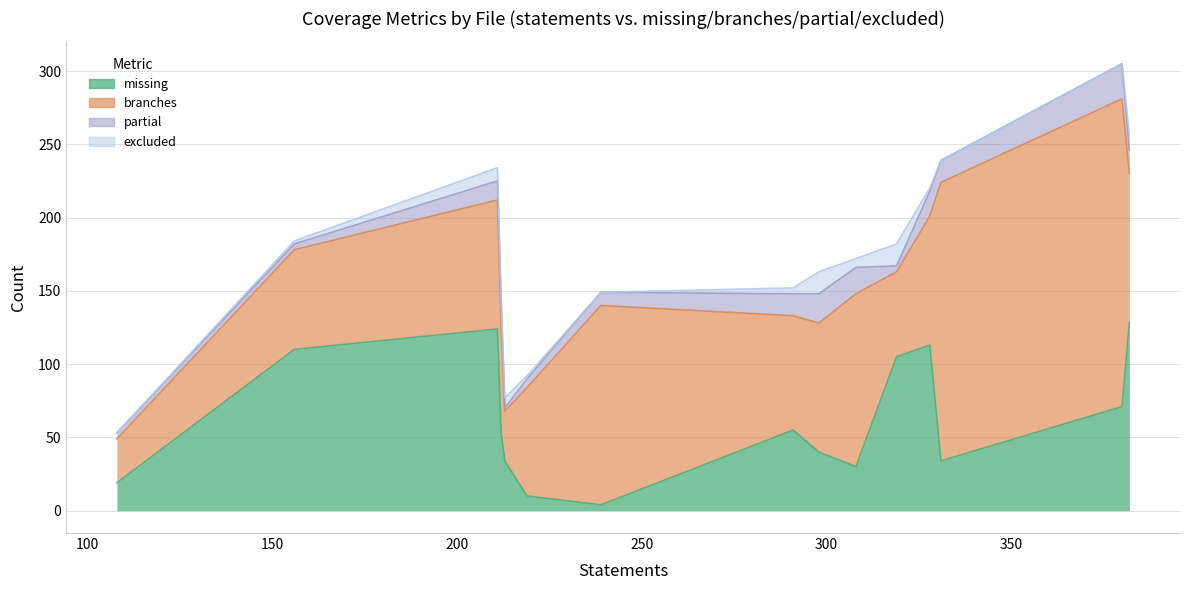

True or false: branches has a value of 136 at jedi/api/refactoring/extract.py.

True